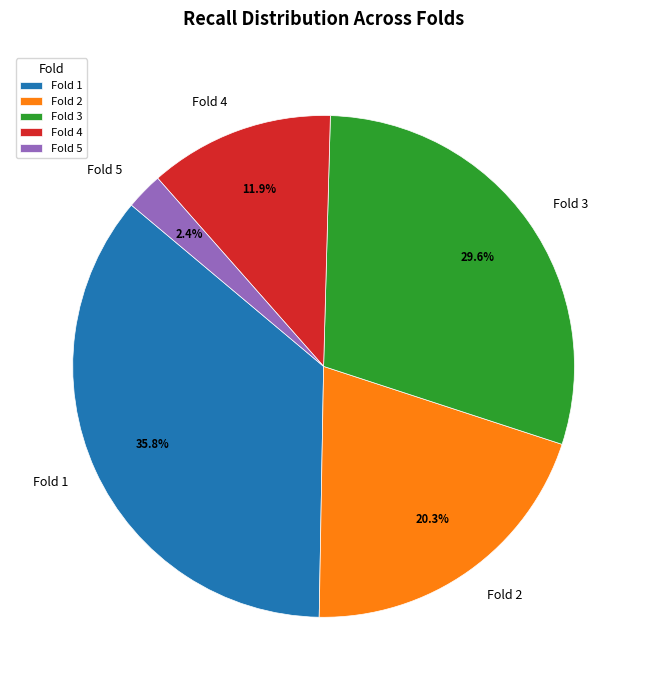

Which has a higher value, Fold 2 or Fold 5?

Fold 2